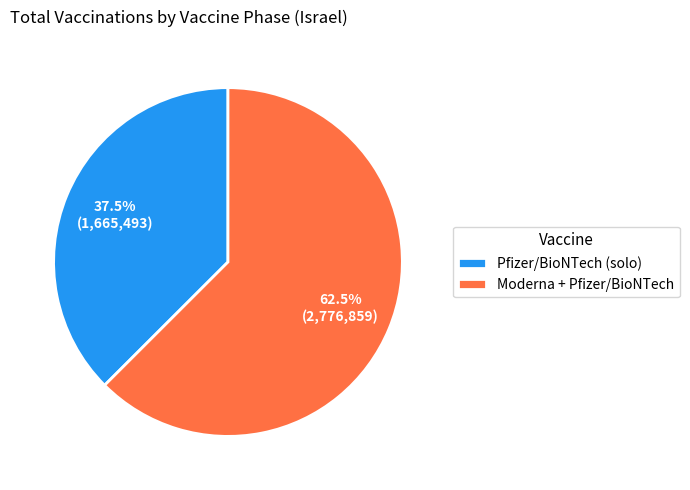

Which category has the biggest portion of the pie?

Moderna + Pfizer/BioNTech